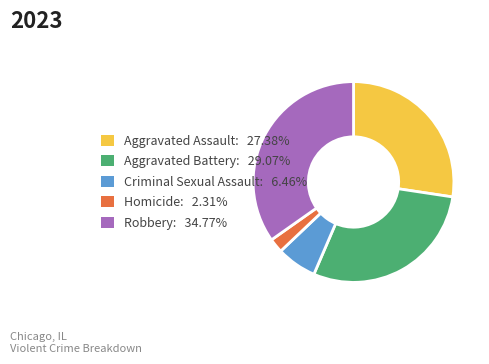

Is Aggravated Battery the majority of the pie?

No